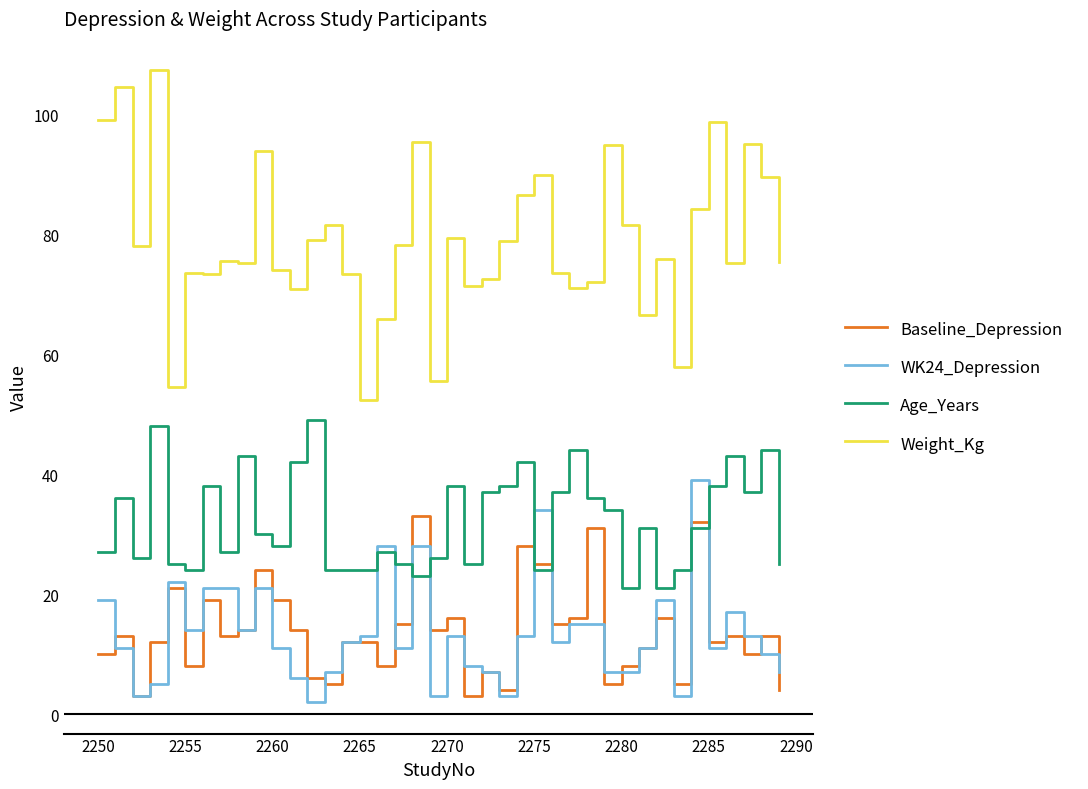

What is the minimum value for Weight_Kg?

52.3